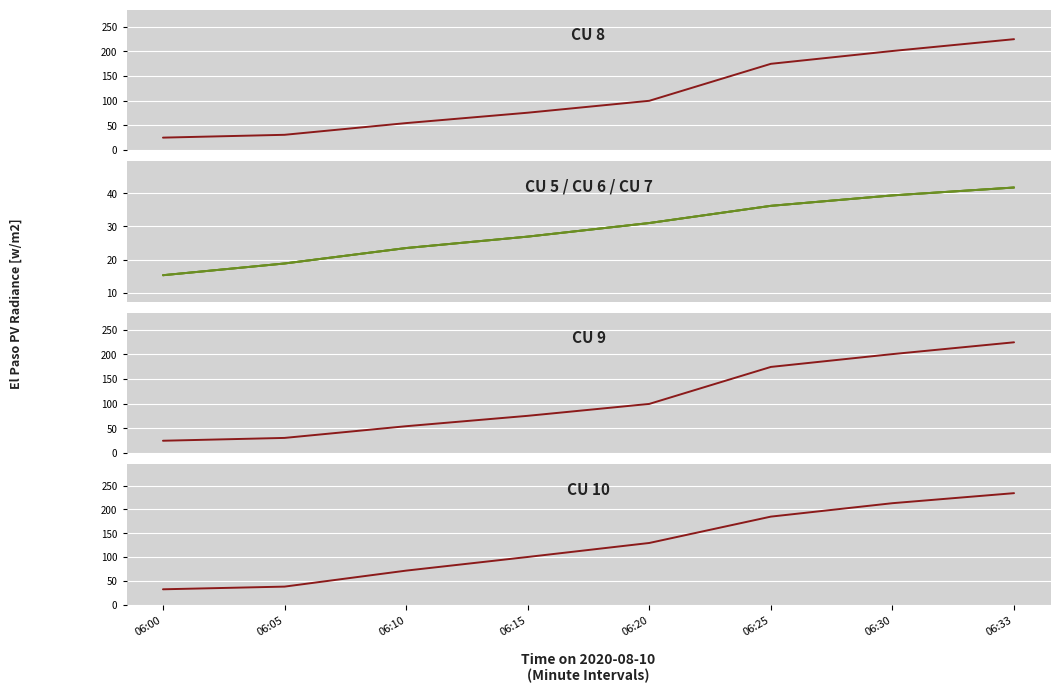

What are all the series names shown in the legend?

CU 8, CU 5, CU 6, CU 7, CU 9, CU 10